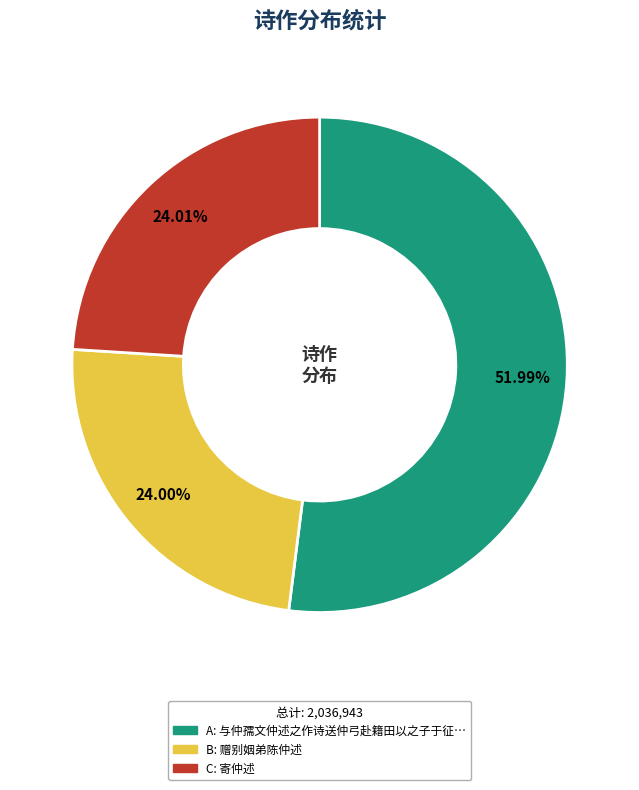

Does any single category account for the majority?

Yes